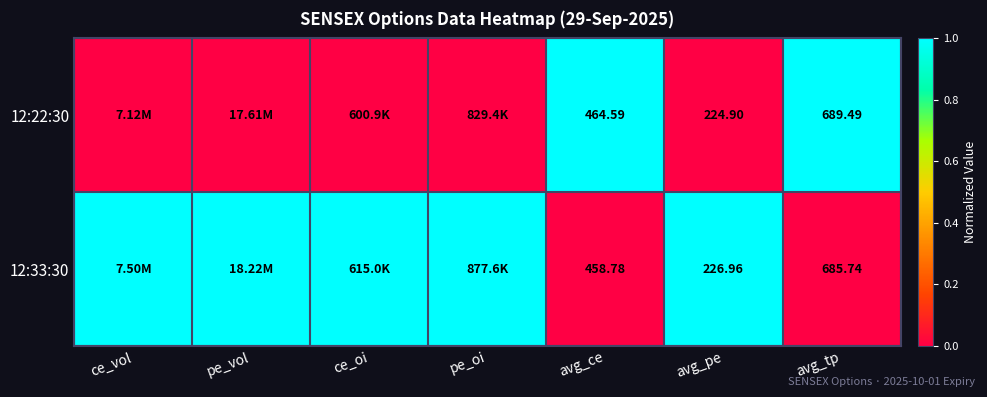

Count the number of categories in the chart.

7